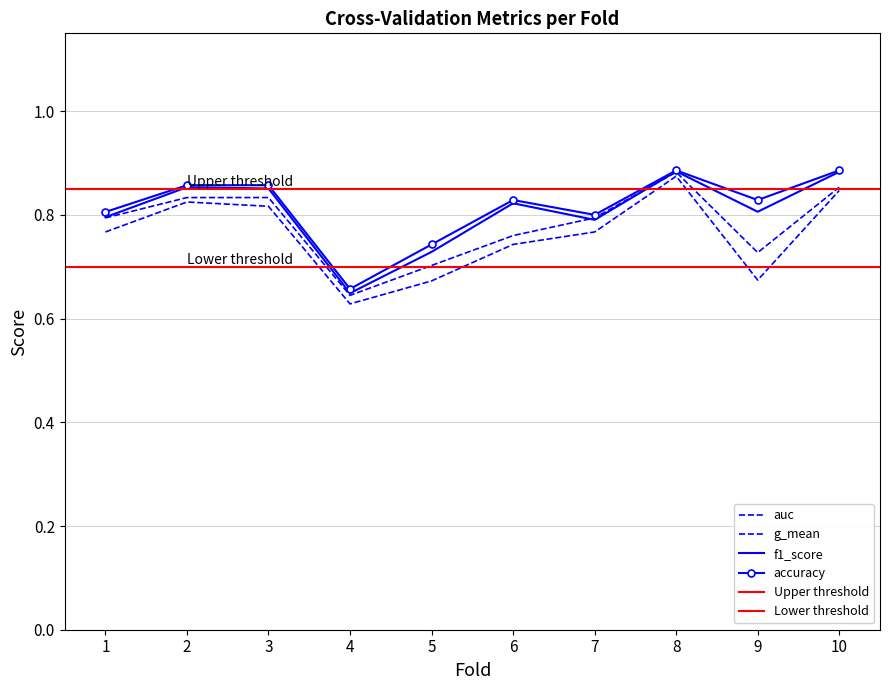

What is the sum of the f1_score values at 4 and 7?

1.4